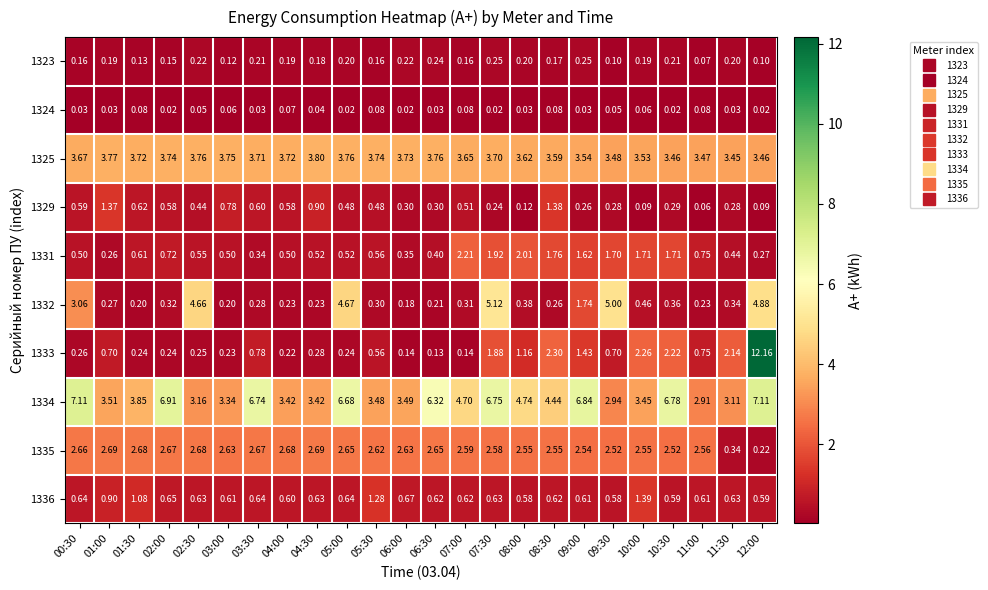

Is the value of 1324 at 08:00 greater than the value of 1335 at 01:30?

No